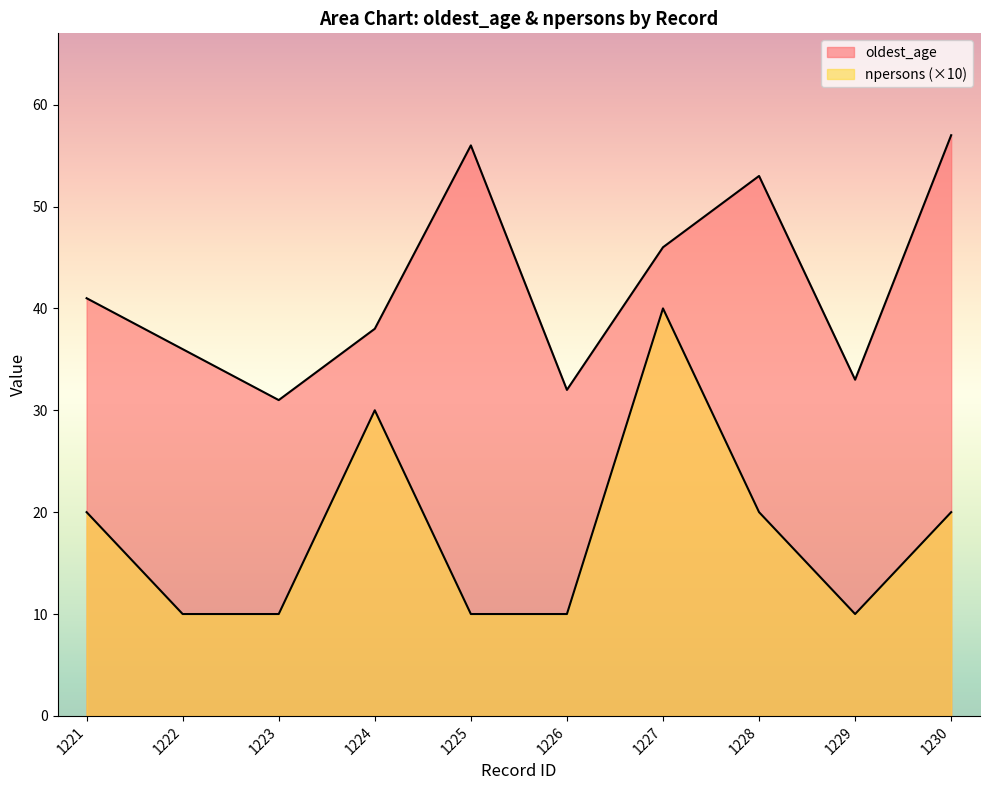

Which series has the largest range (max minus min)?

npersons